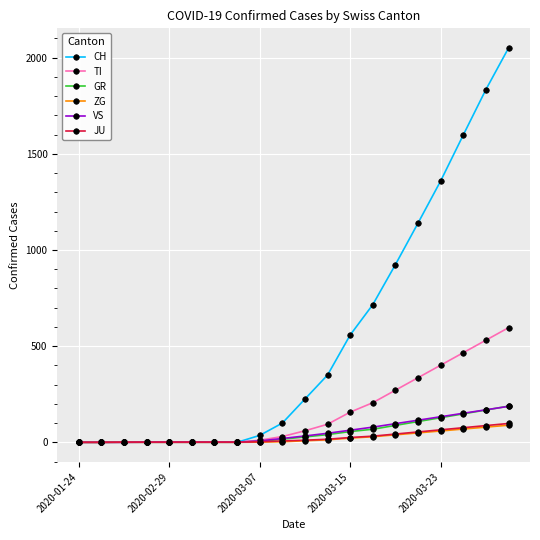

Which series has the largest total across all categories?

CH